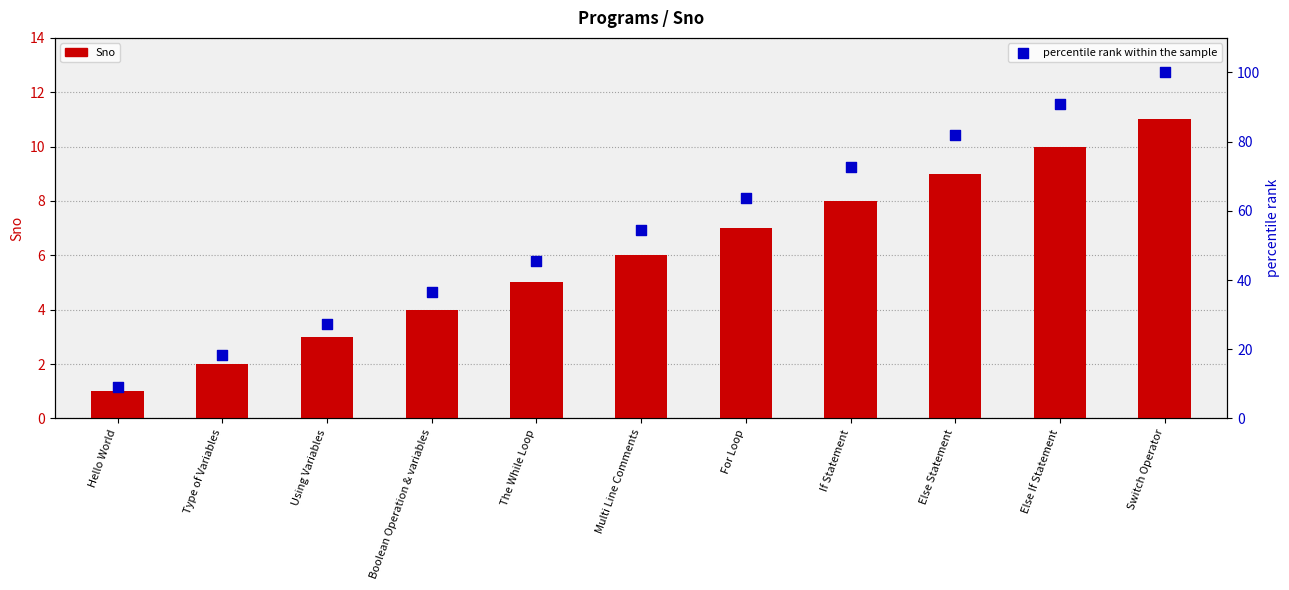

At how many categories does at least one series exceed 15?

10